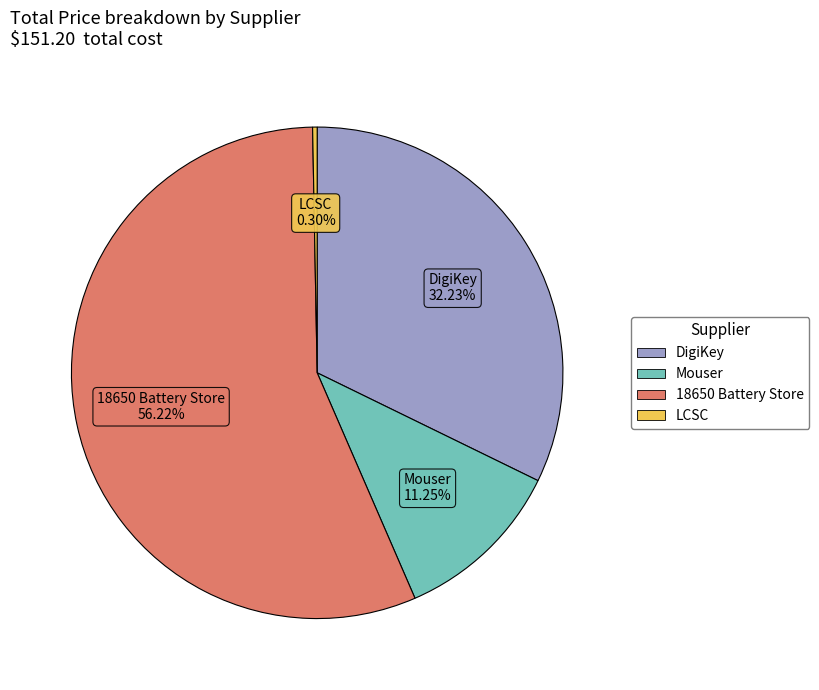

Is there any slice that represents more than half of the pie?

Yes